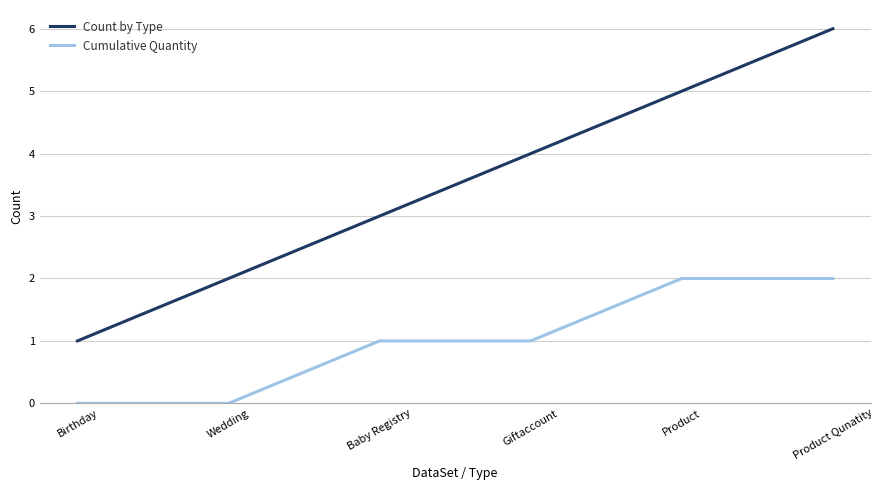

At which label does Count by Type reach its peak?

Product Qunatity